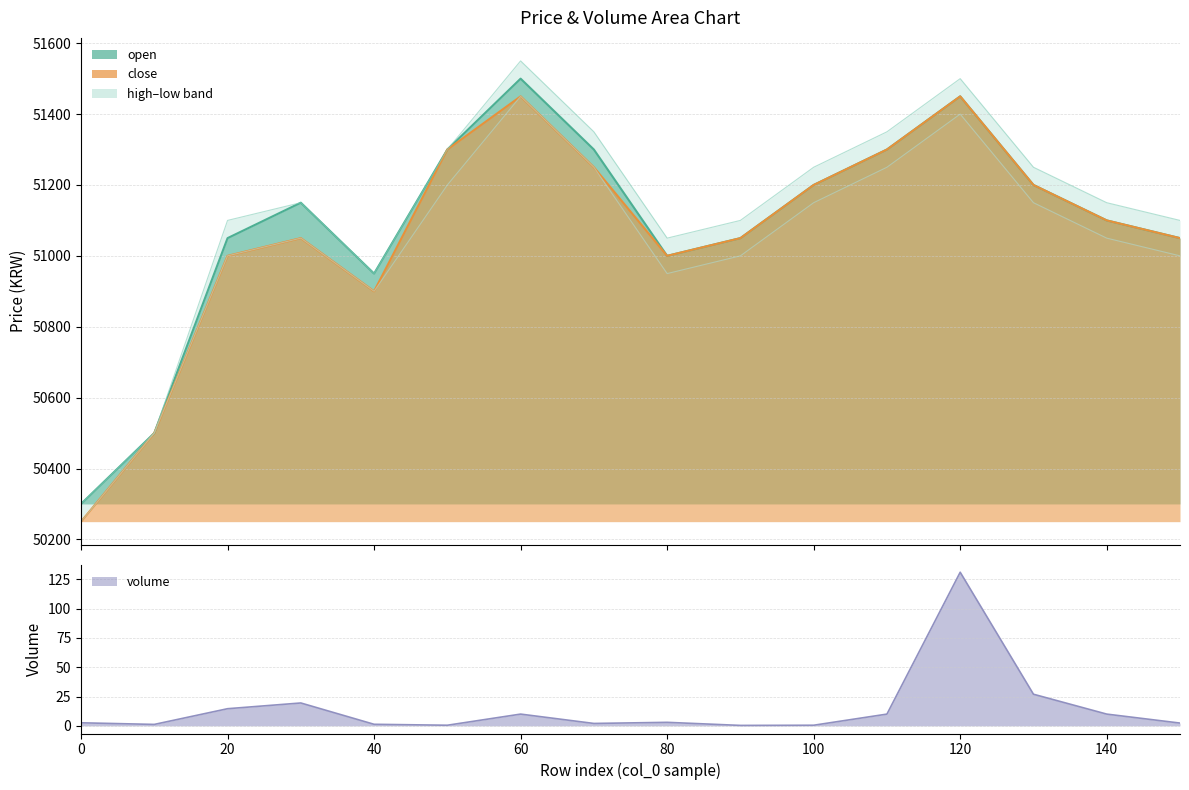

Between 10 and 70, which series saw the biggest shift?

high